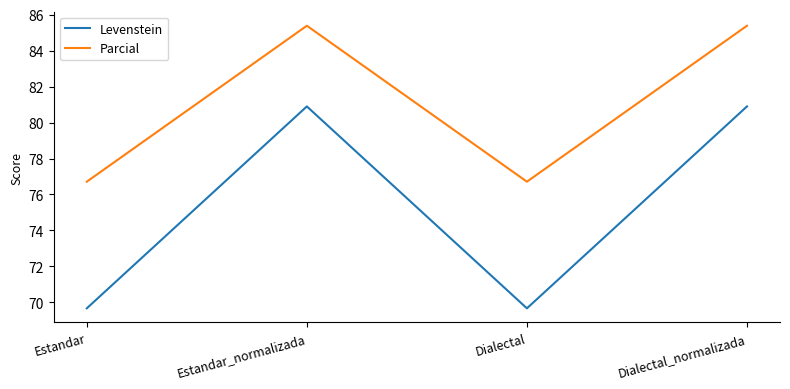

What value does the Parcial series have at Estandar?

76.7